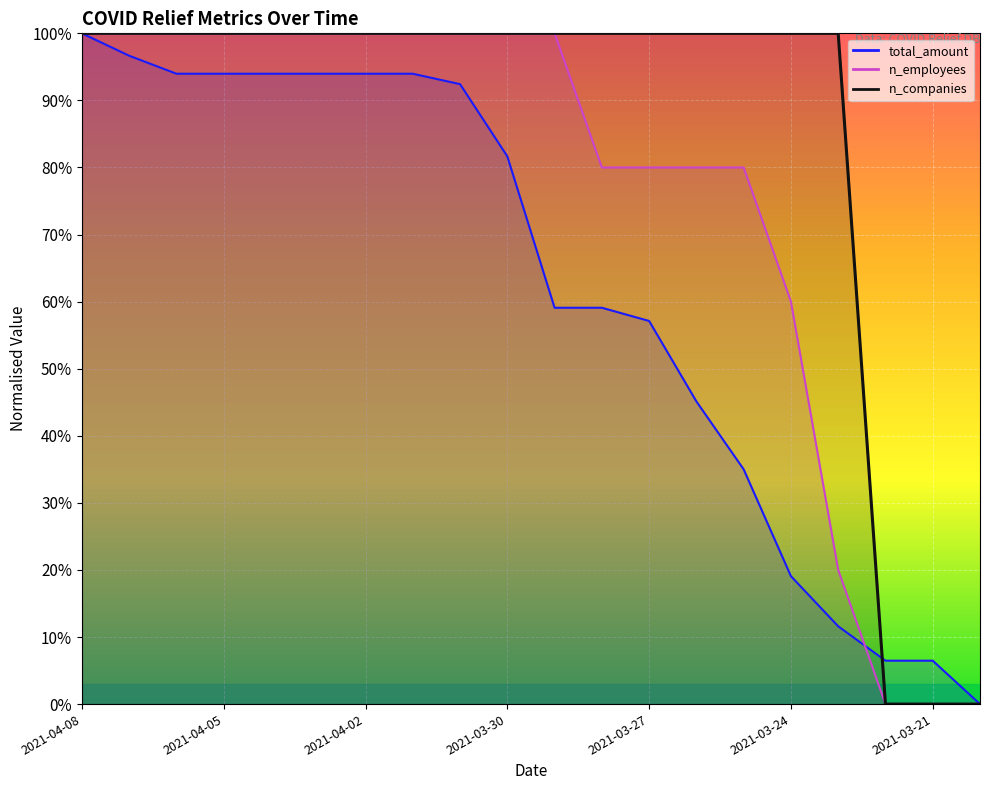

The total_amount series shows 156.4 at 2021-04-04. True or false?

False